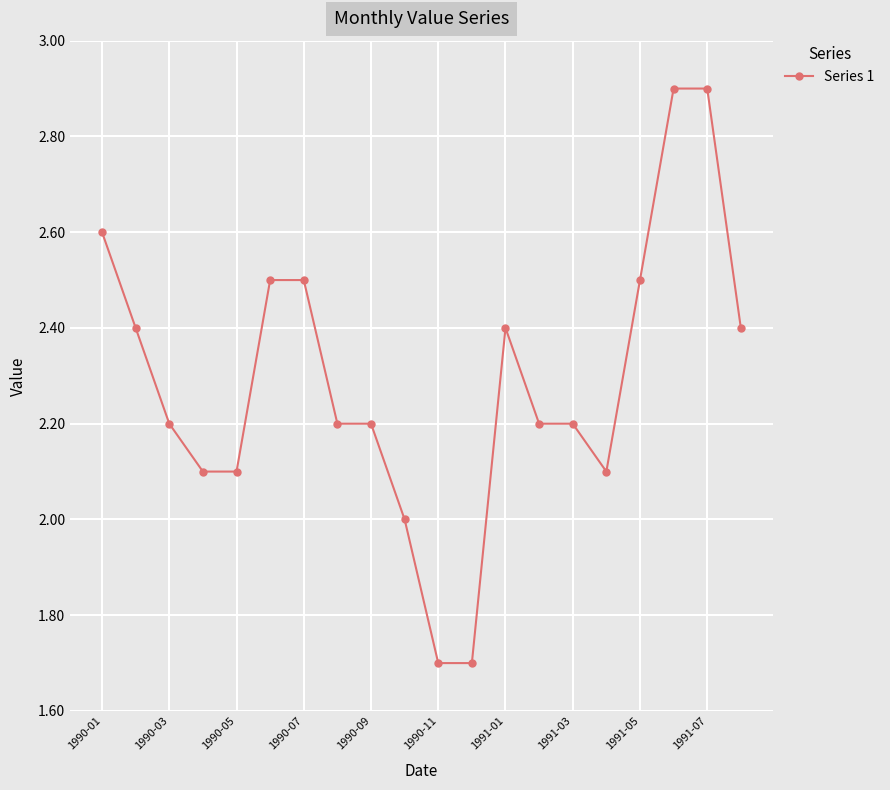

What is the value of the 13th point from the left?

2.4